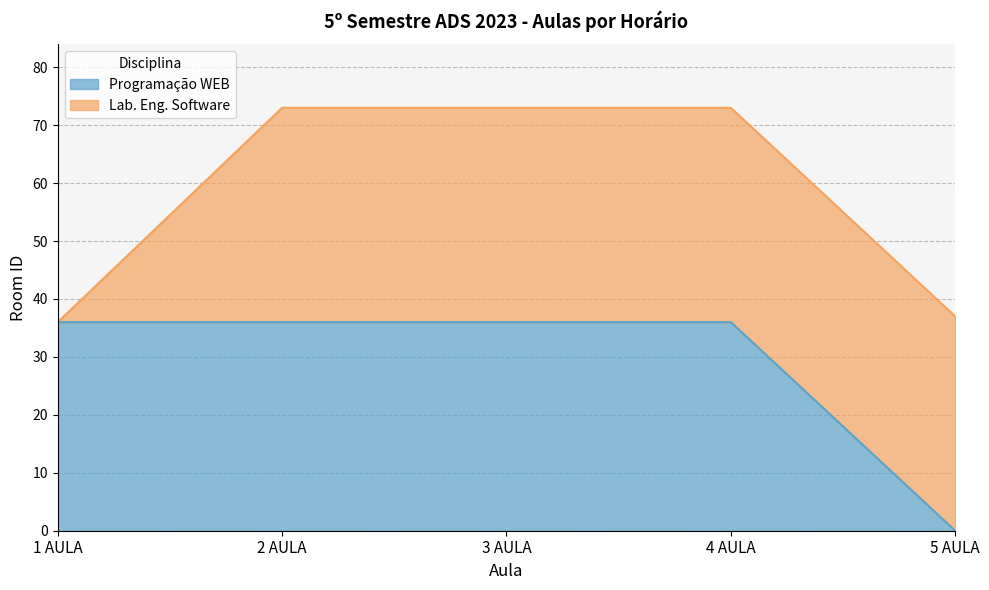

Where is the data nearest to the value 18?

1 AULA